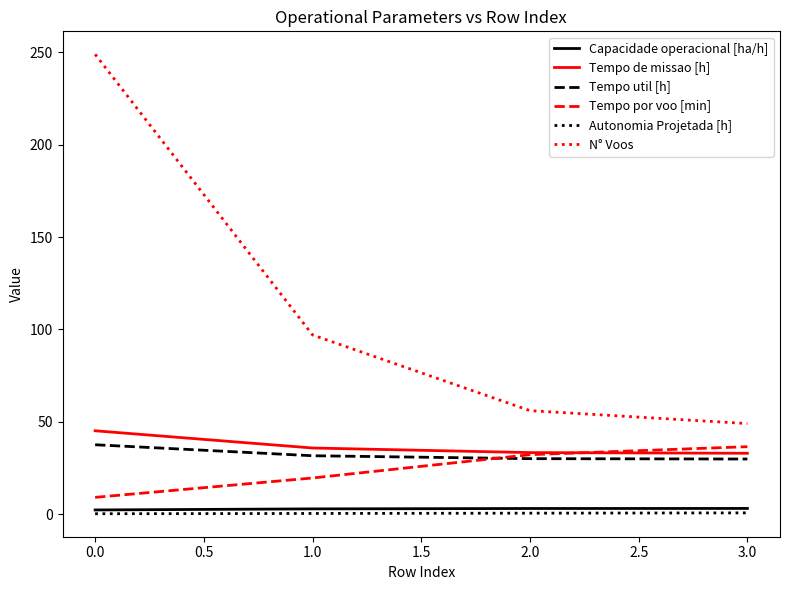

Is the value of Tempo por voo [min] at 2.0 greater than the value of Capacidade operacional [ha/h] at 3.0?

Yes